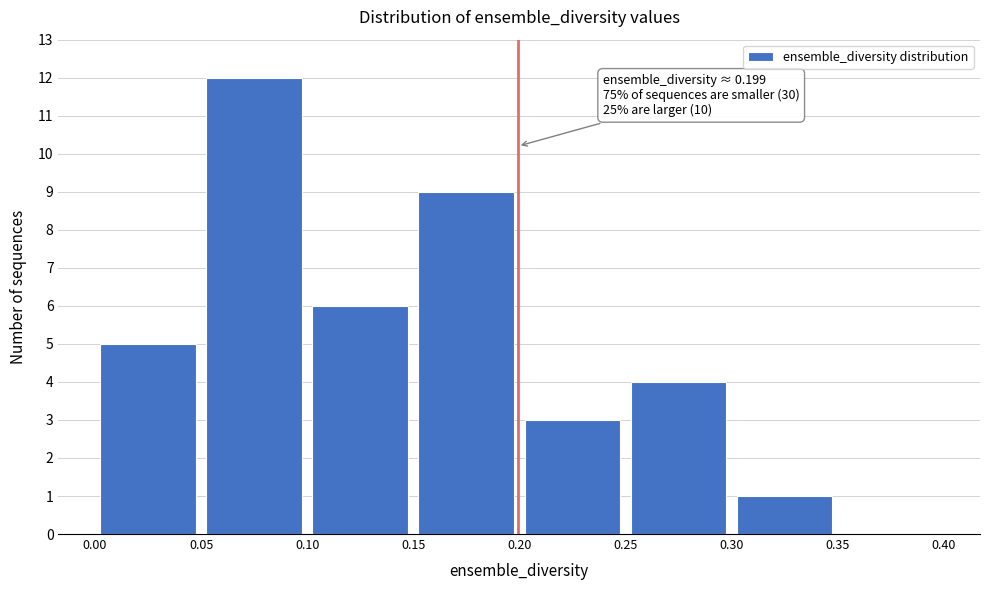

Which range on the x-axis has the tallest bar?

0.05 to 0.10